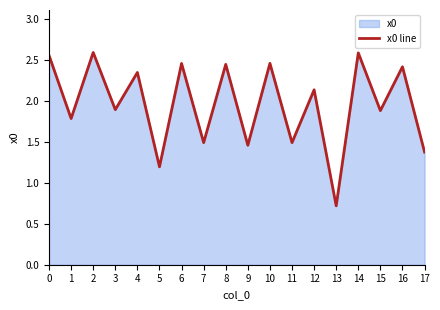

True or false: the data shows 0.5 at 1.

False